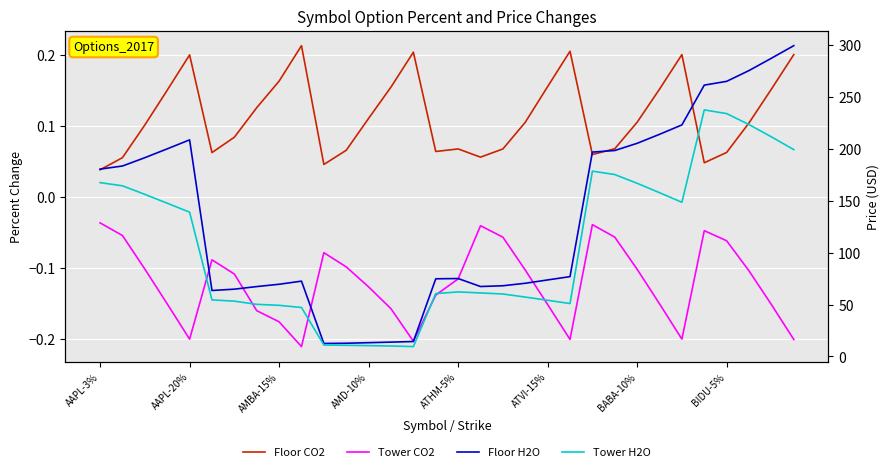

The value of Floor CO2 at 17 is 0.1. True or false?

False